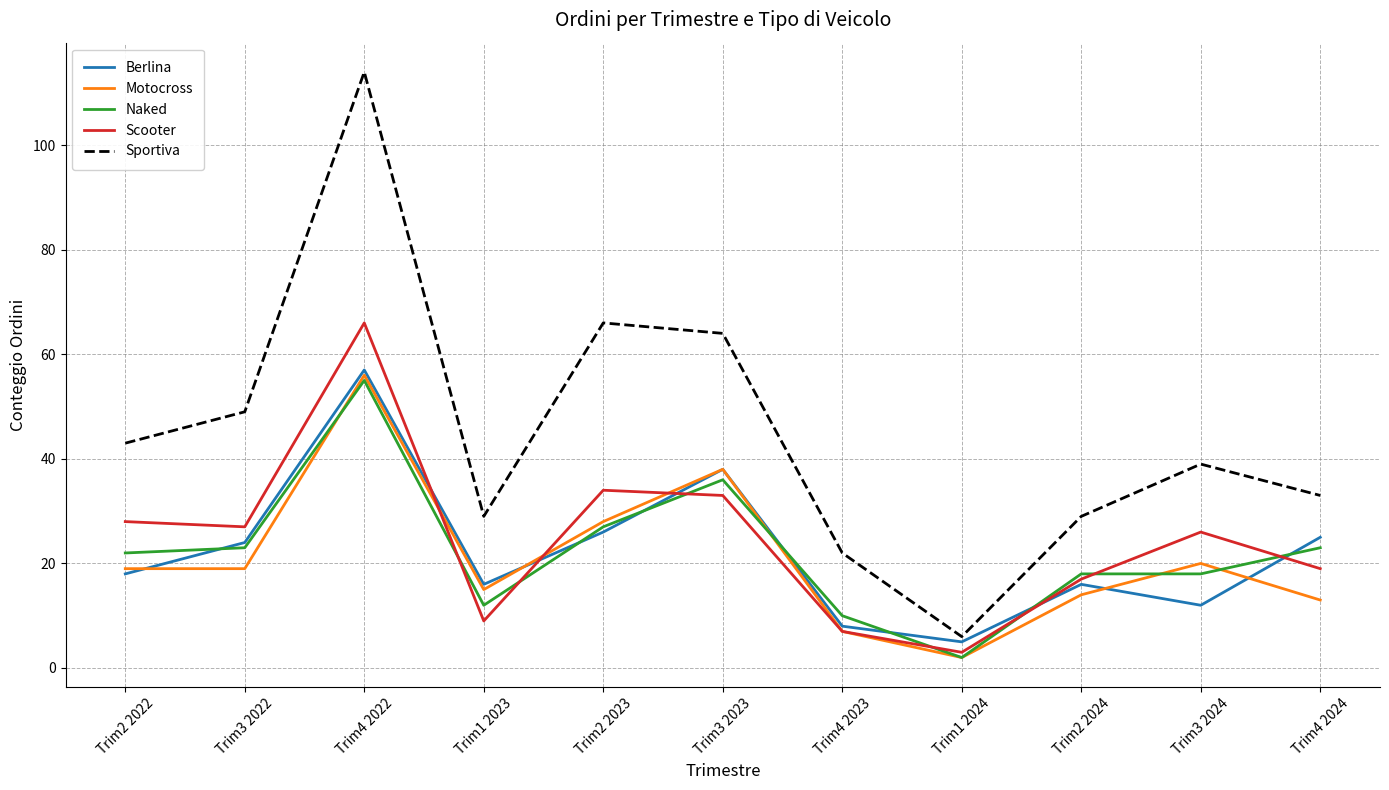

At which category does the chart reach its minimum across all series?

Trim1 2024